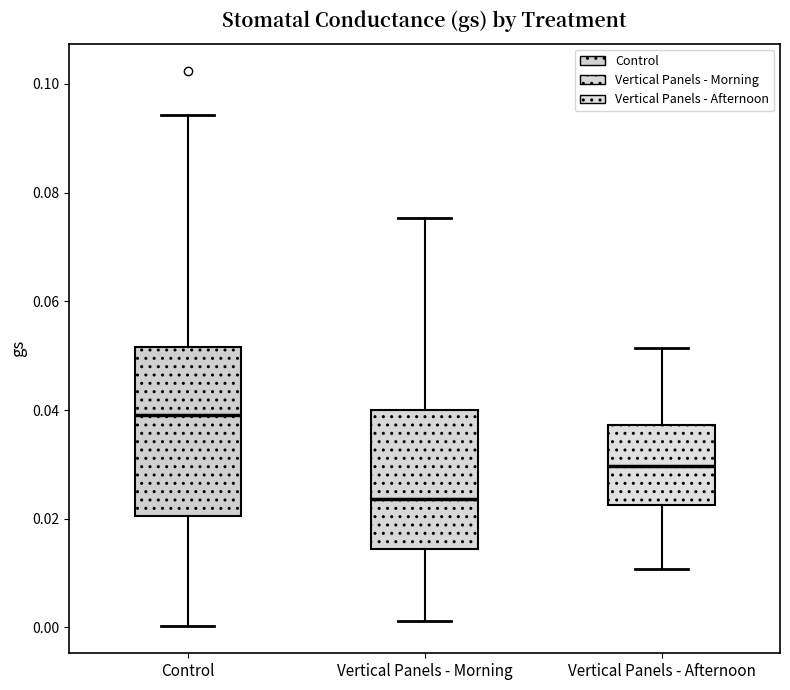

Where does the upper whisker of the box for Vertical Panels - Afternoon end on the y-axis? The values are not printed on the chart, so give them approximately, as read against the axis.

0.052